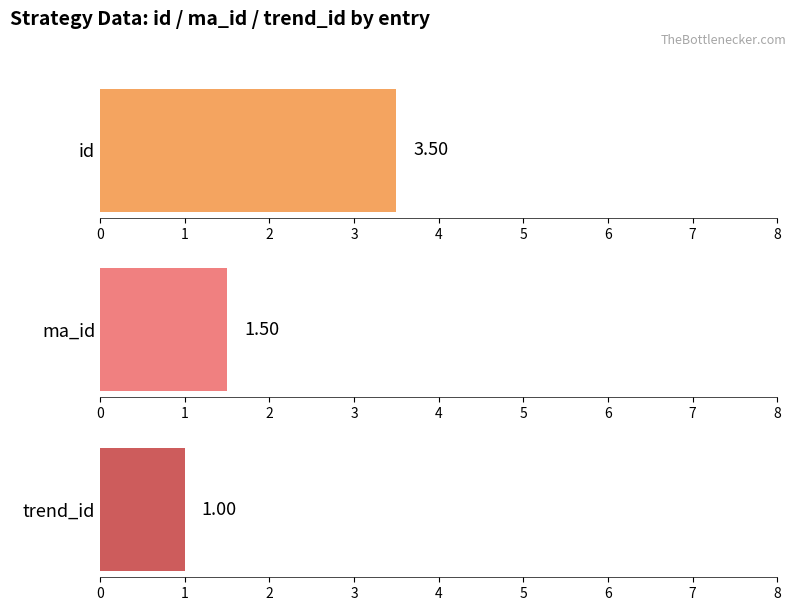

Which has a higher value, 2 or 5?

5